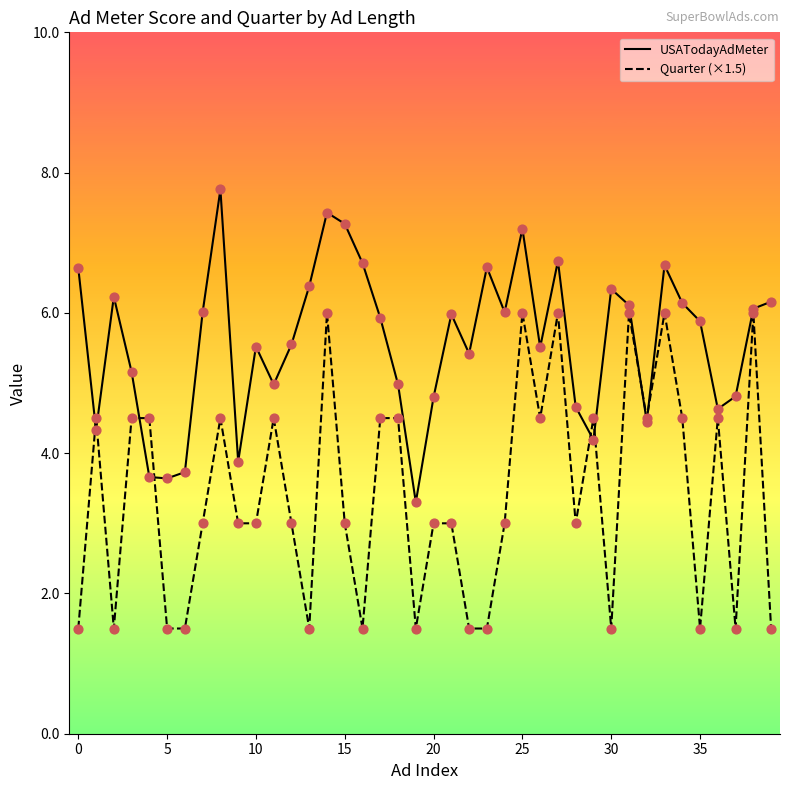

Which series has the widest spread of values?

Quarter (×1.5)